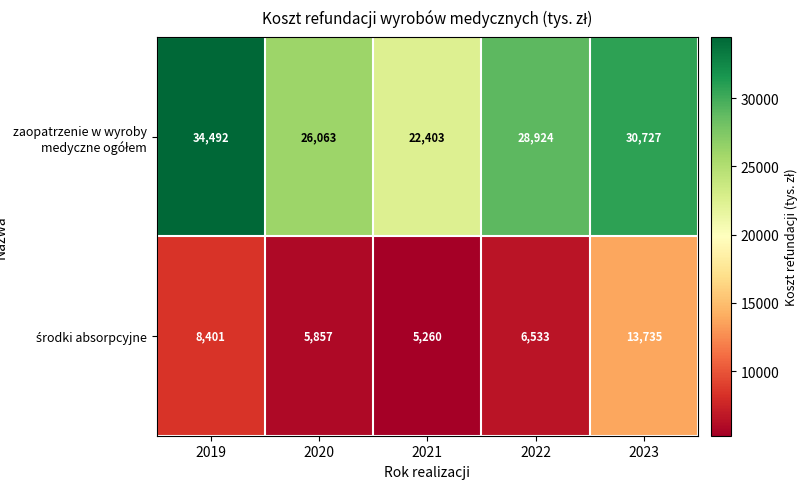

Which label corresponds to the largest value in the chart?

2019